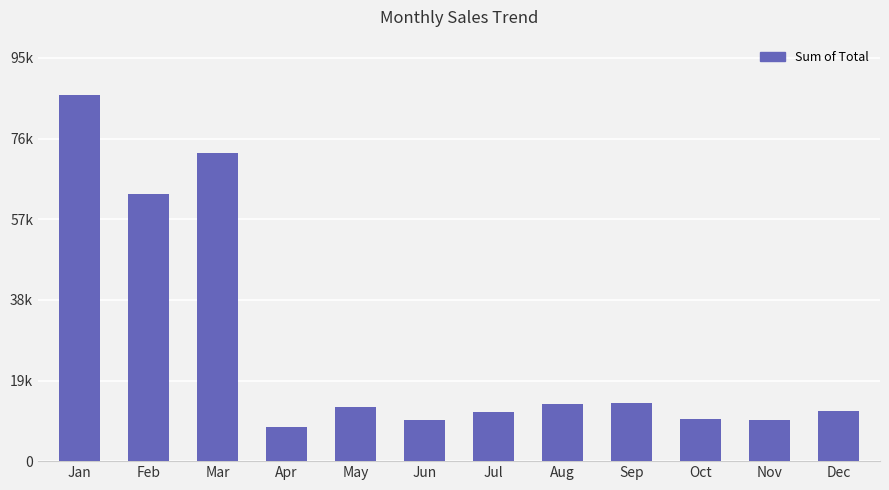

What is the change in value from Sep to Nov?

-4148.9